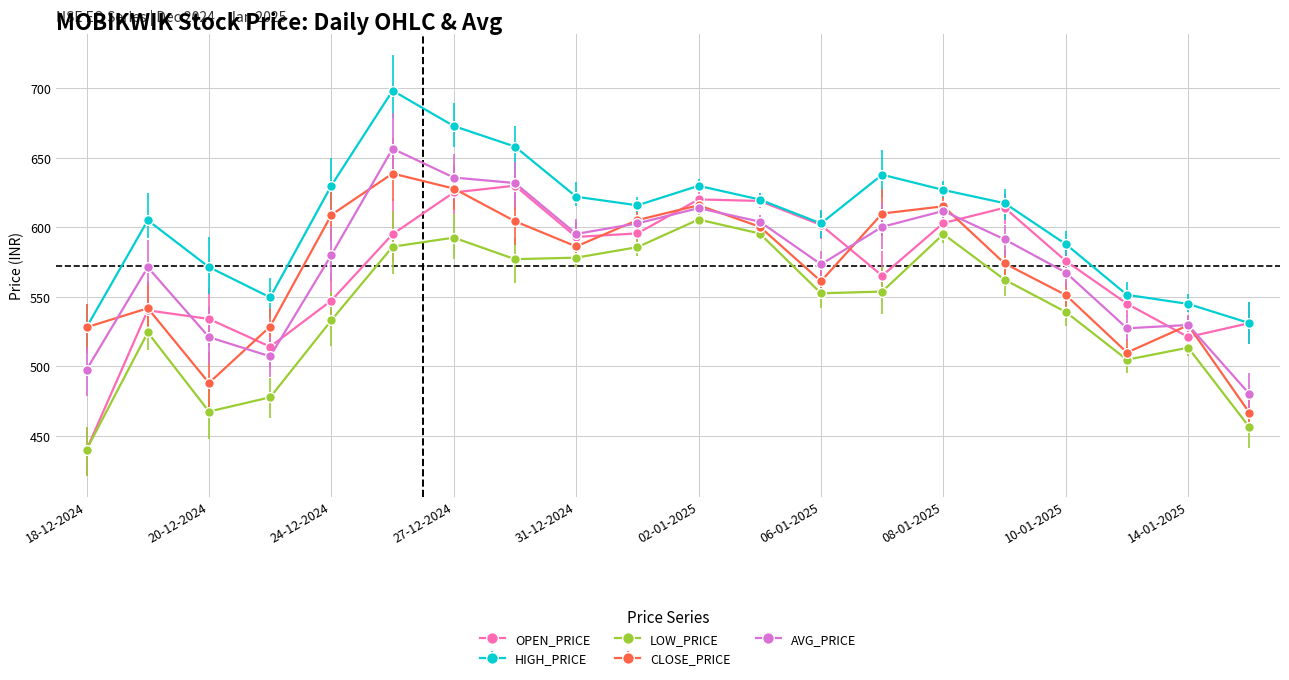

What is the greatest value displayed?

698.3